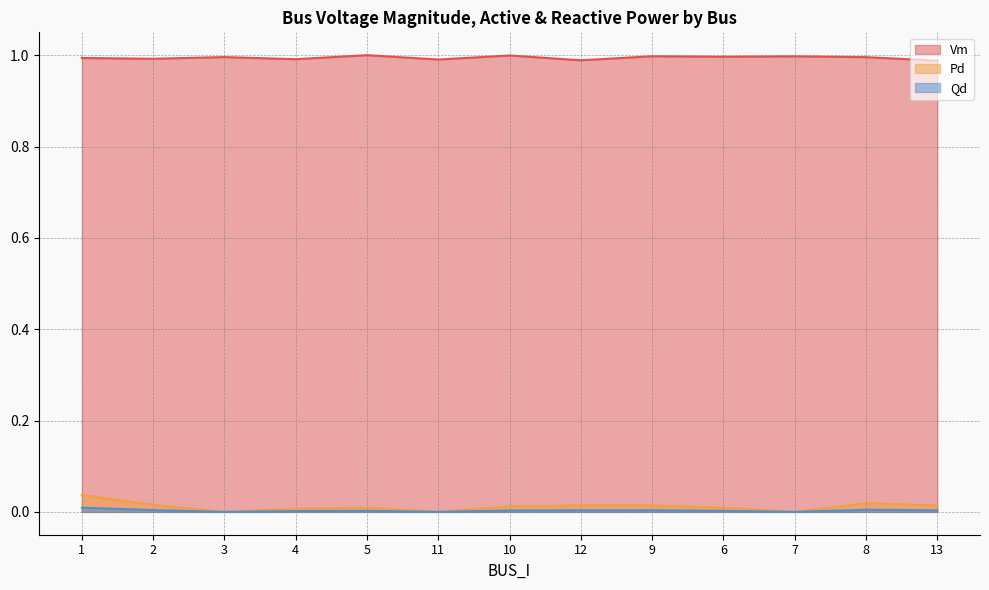

Does the chart display data point markers on the line(s)?

No